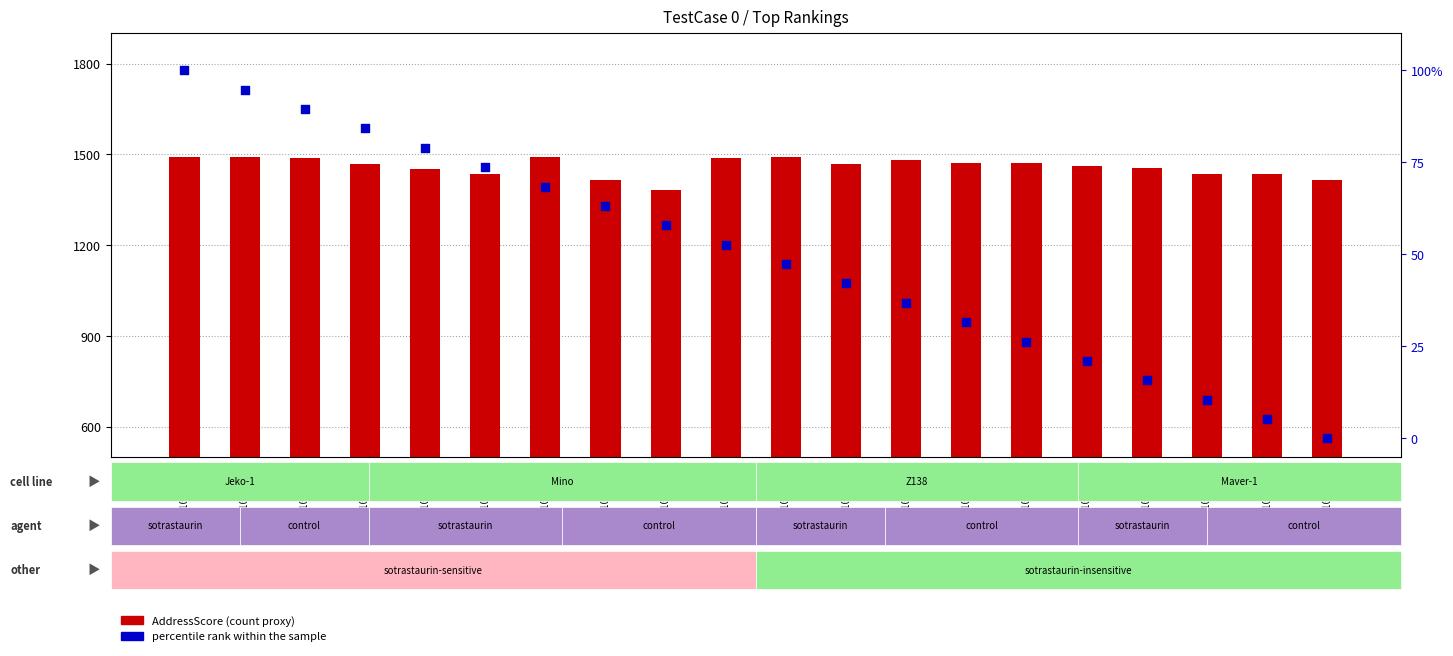

What are all the series names shown in the legend?

AddressScore, percentile rank within the sample